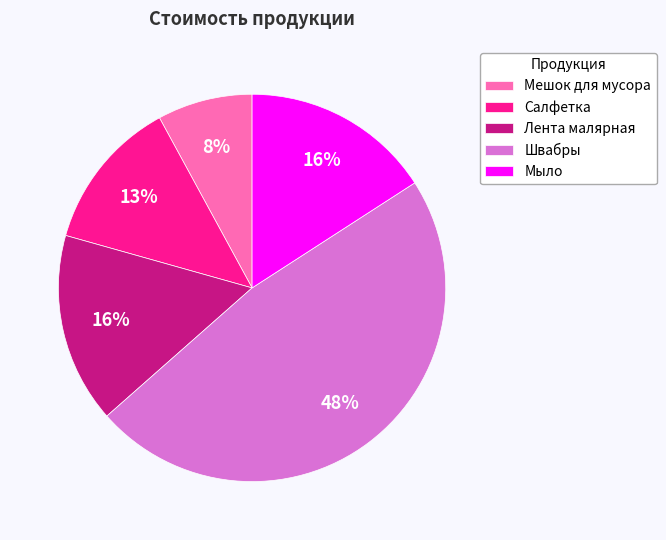

Which slice is the largest?

Швабры